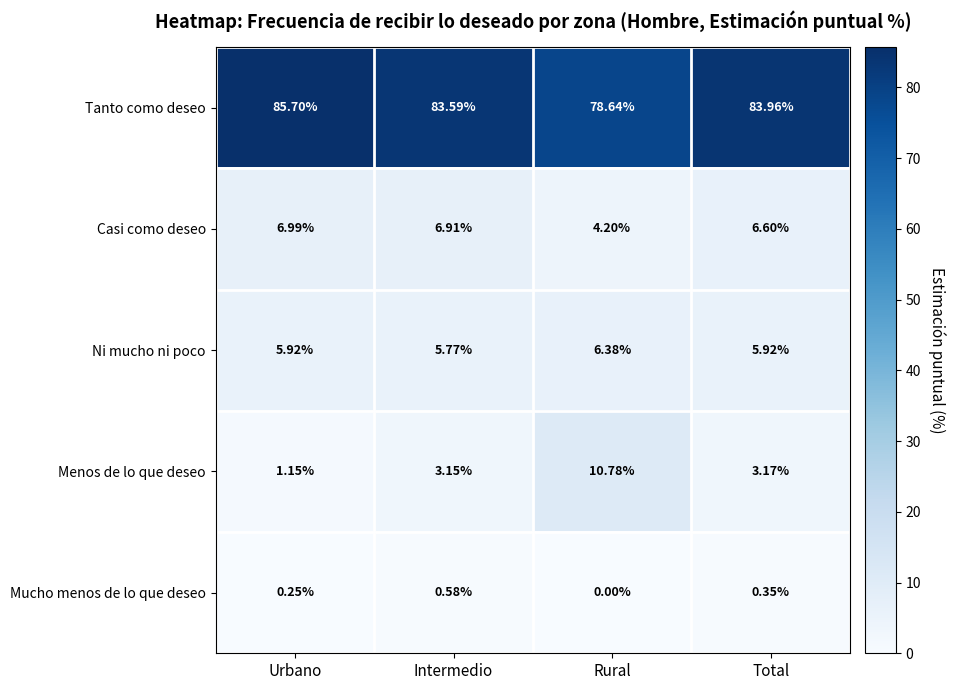

At which category is the sum across all series the highest?

Urbano